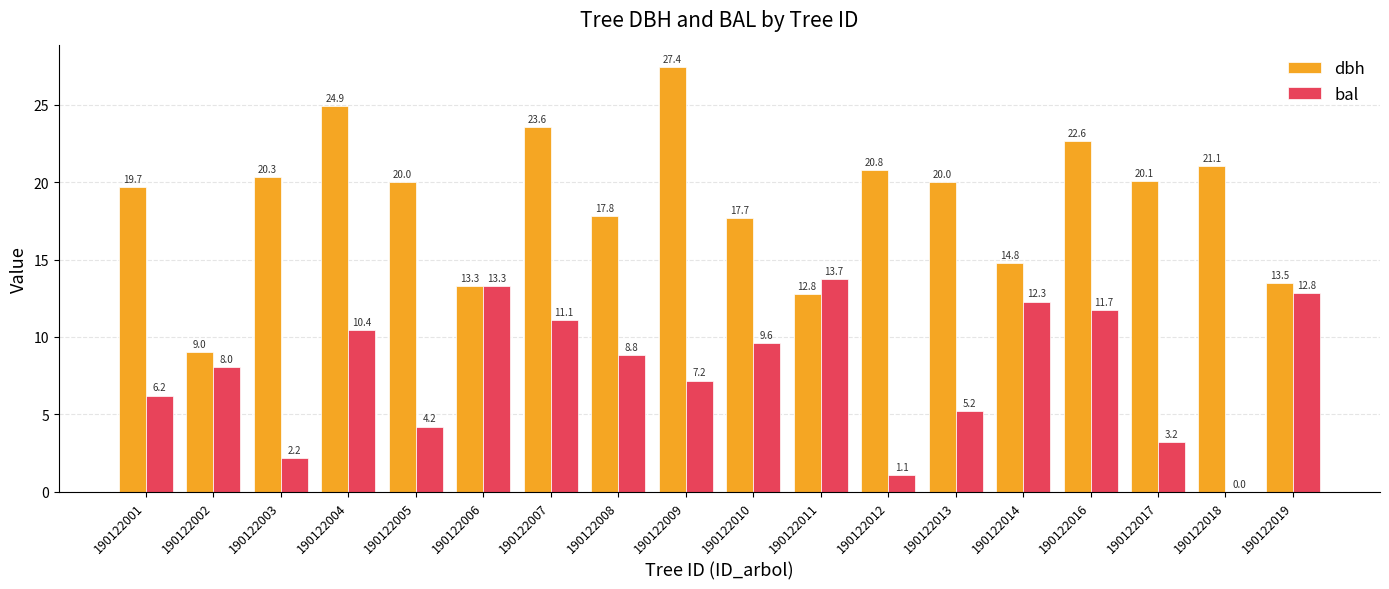

Which series has the largest total across all categories?

dbh